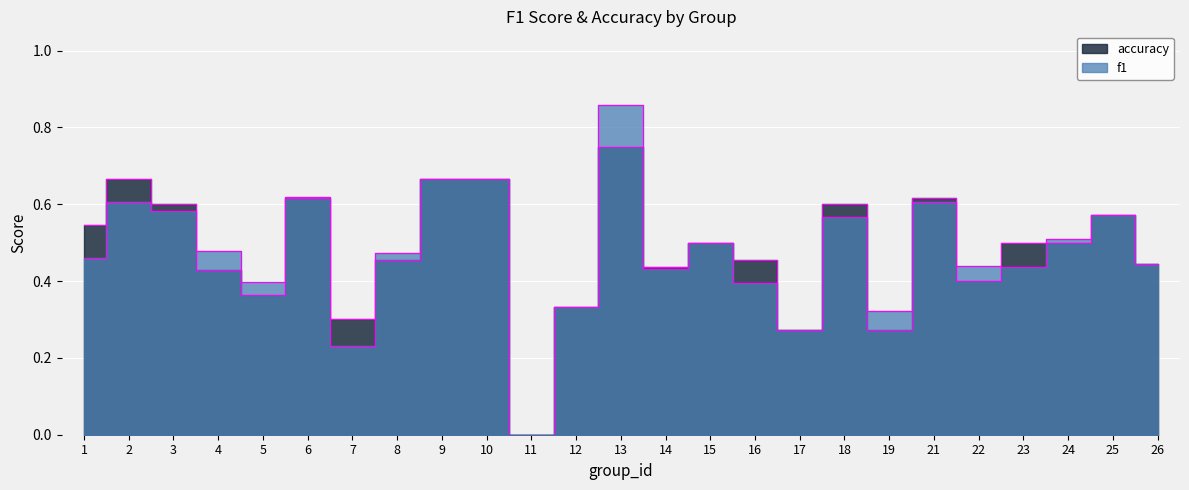

What is the approximate value of accuracy at 5?

0.4